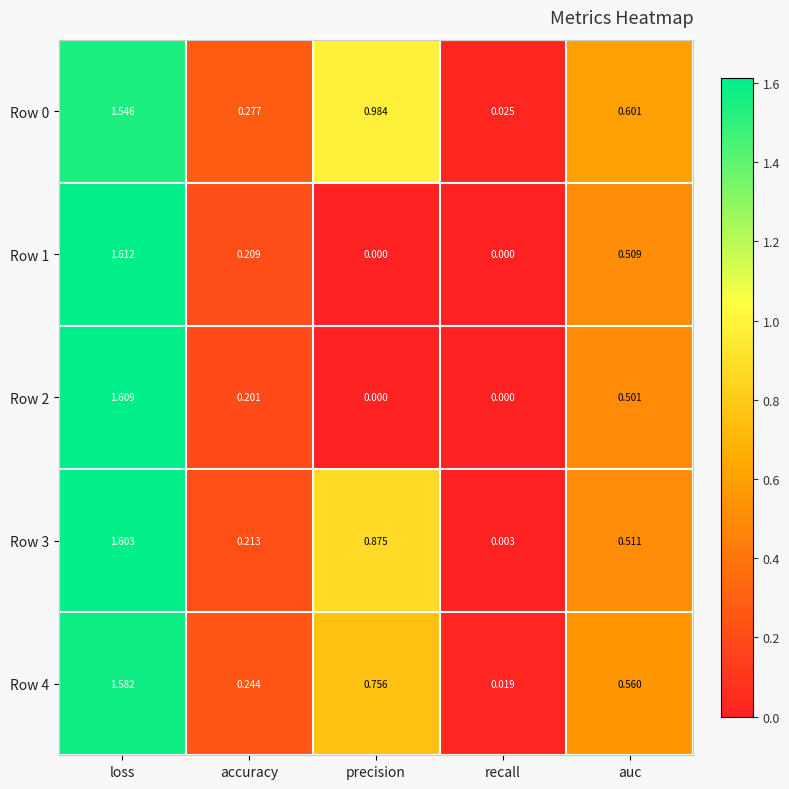

Where is Row 4 nearest to the value 0?

recall